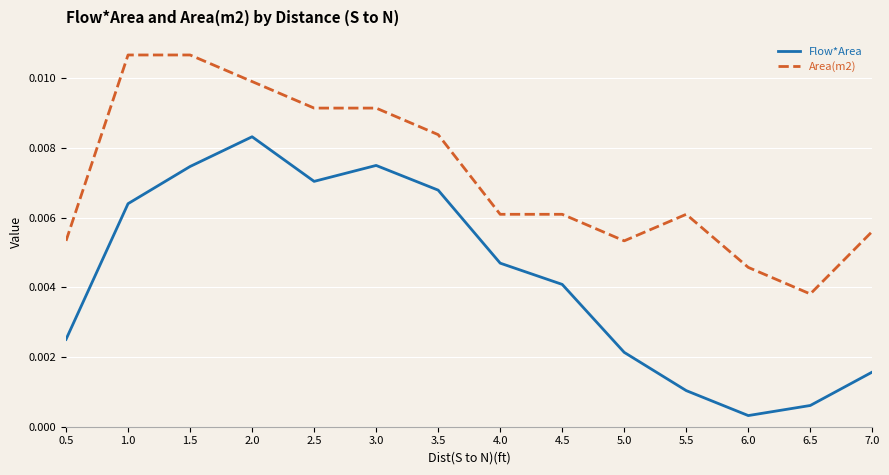

Which series changed the most between 5.5 and 6.5?

Area(m2)